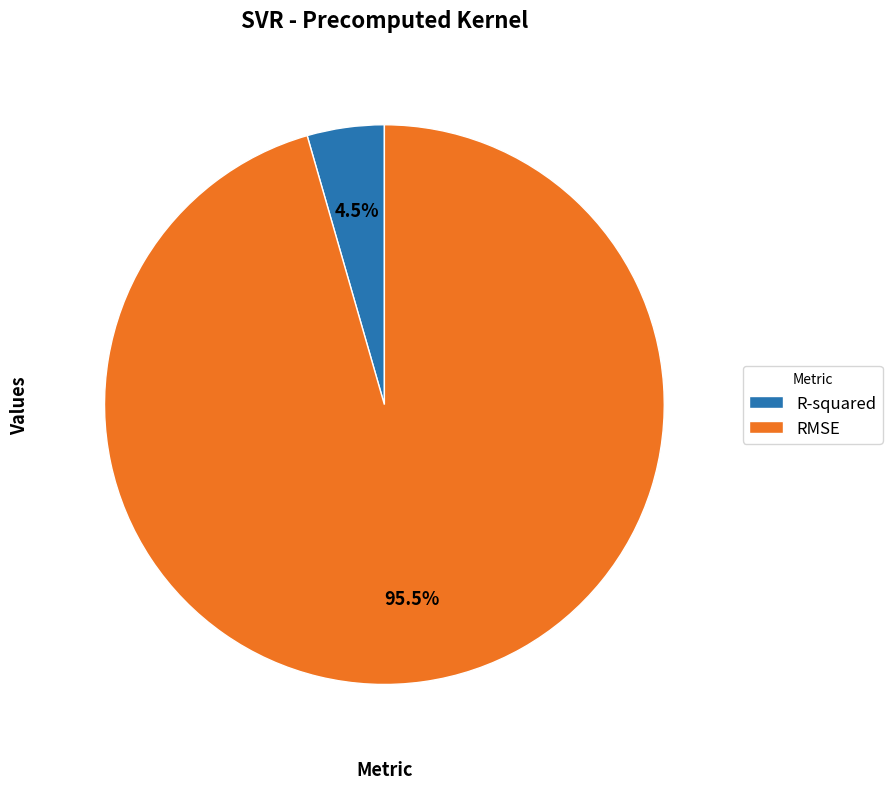

Do R-squared and RMSE together represent more than half of the pie?

Yes